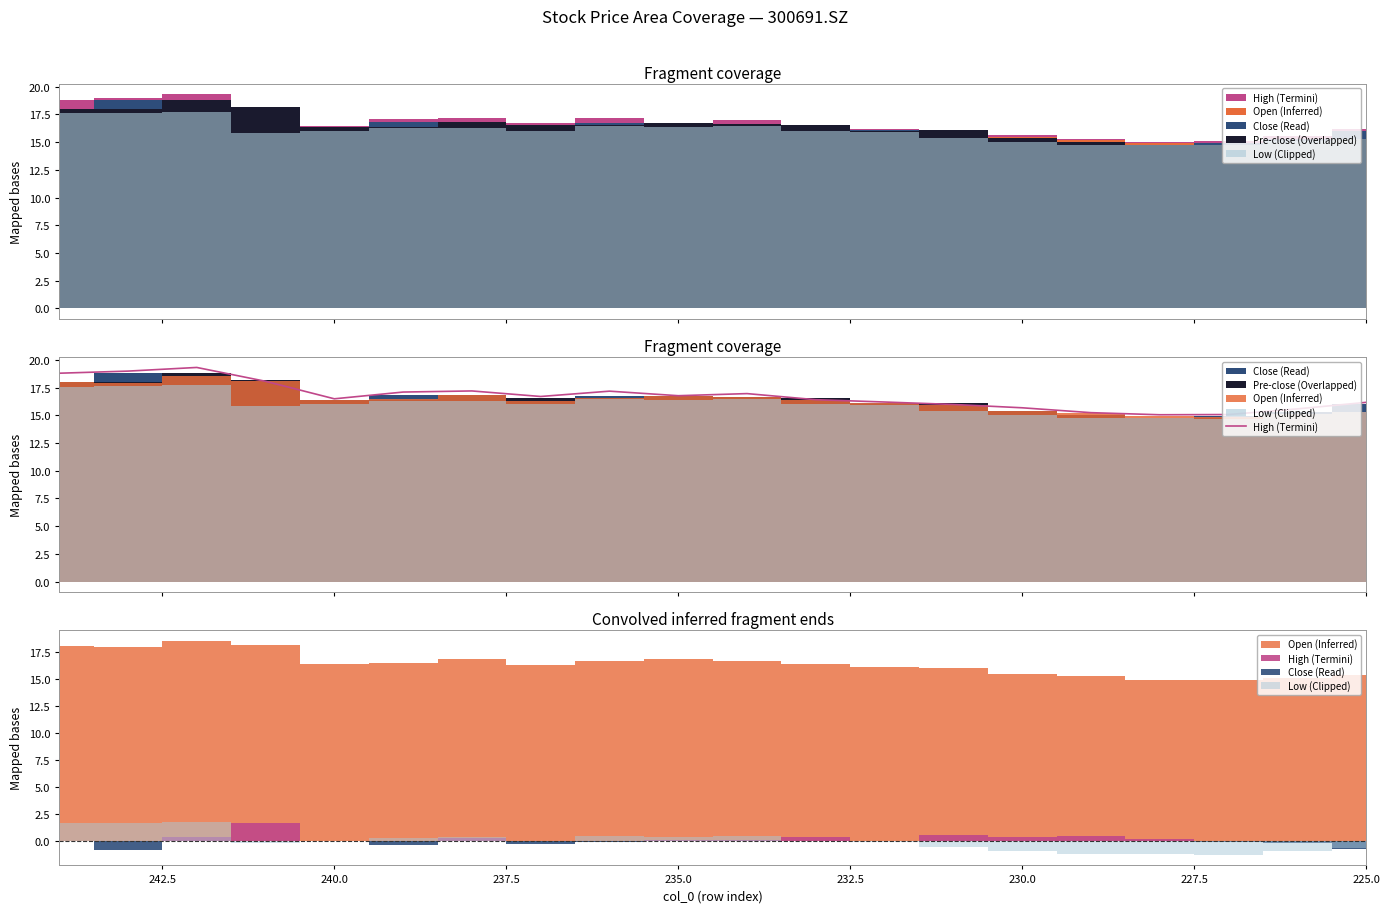

Is it true that the value at 235.0 is 26.4?

False